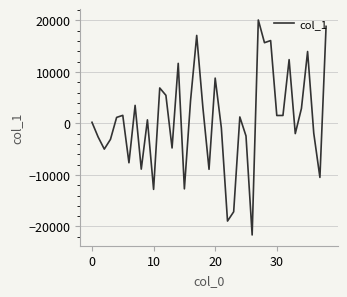

What is the greatest value displayed?

20095.0